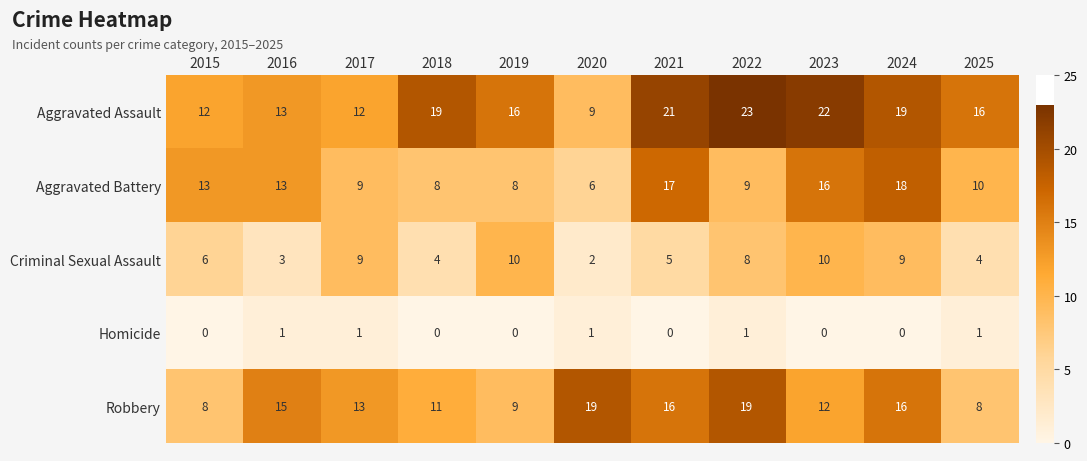

The Robbery series shows 21 at 2023. True or false?

False